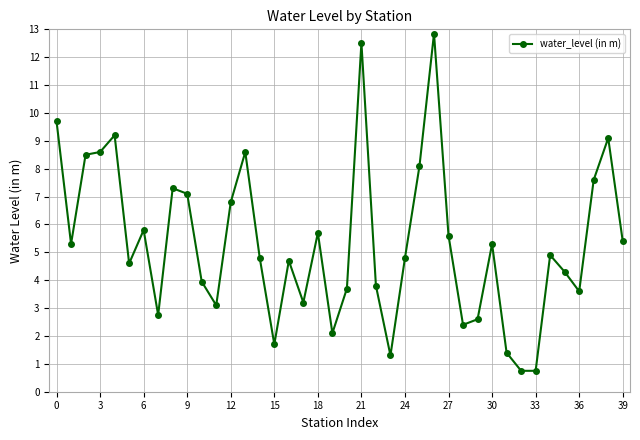

What is the difference between the maximum and minimum values?

12.1